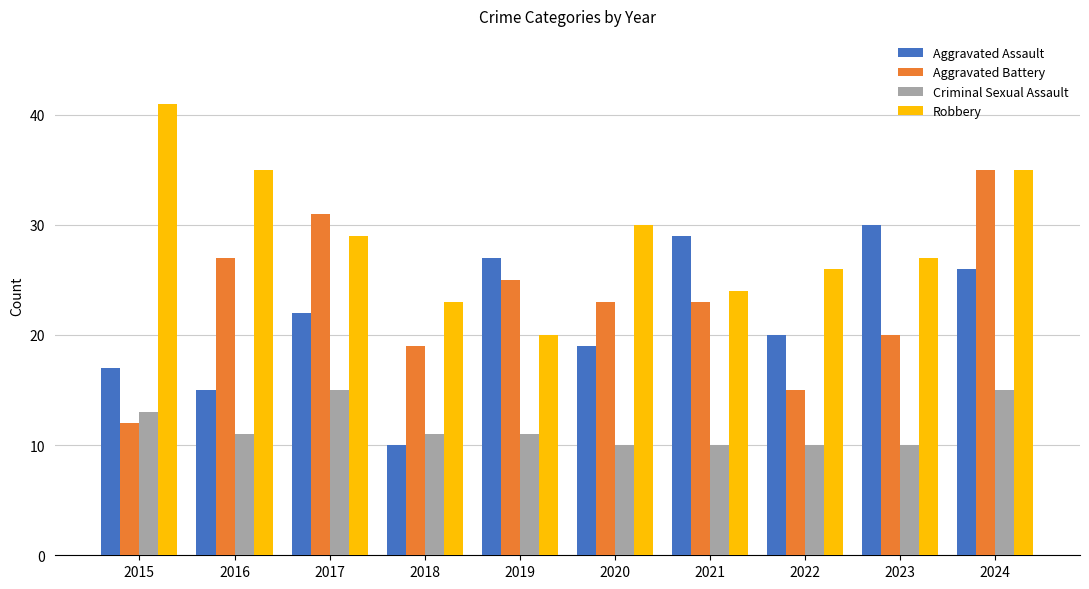

Reading left to right, transcribe all the data shown in this chart.

Aggravated Assault: 2015=17	2016=15	2017=22	2018=10	2019=27	2020=19	2021=29	2022=20	2023=30	2024=26
Aggravated Battery: 2015=12	2016=27	2017=31	2018=19	2019=25	2020=23	2021=23	2022=15	2023=20	2024=35
Criminal Sexual Assault: 2015=13	2016=11	2017=15	2018=11	2019=11	2020=10	2021=10	2022=10	2023=10	2024=15
Robbery: 2015=41	2016=35	2017=29	2018=23	2019=20	2020=30	2021=24	2022=26	2023=27	2024=35